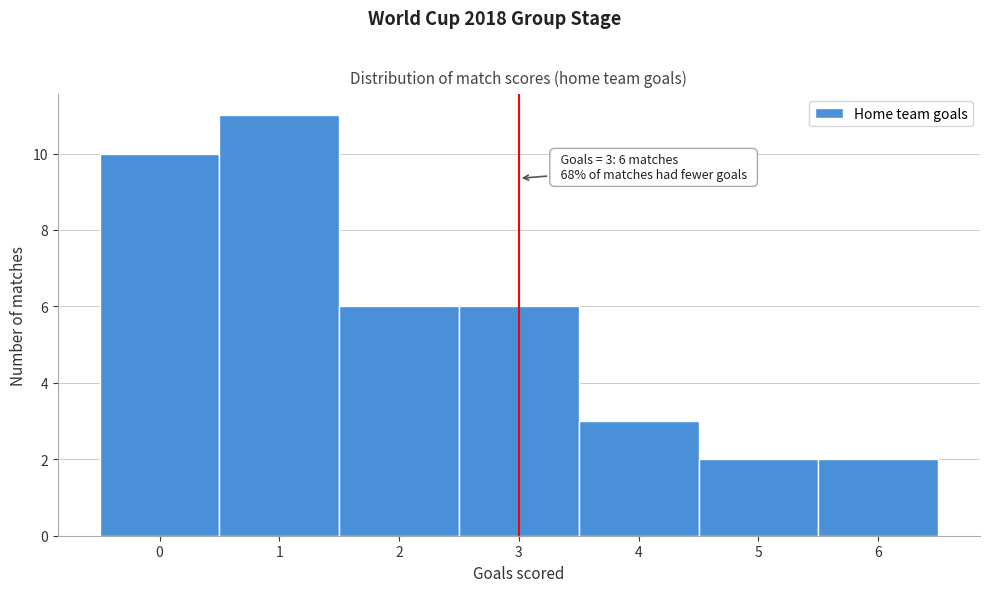

Which range on the x-axis has the tallest bar?

0.5 to 1.5